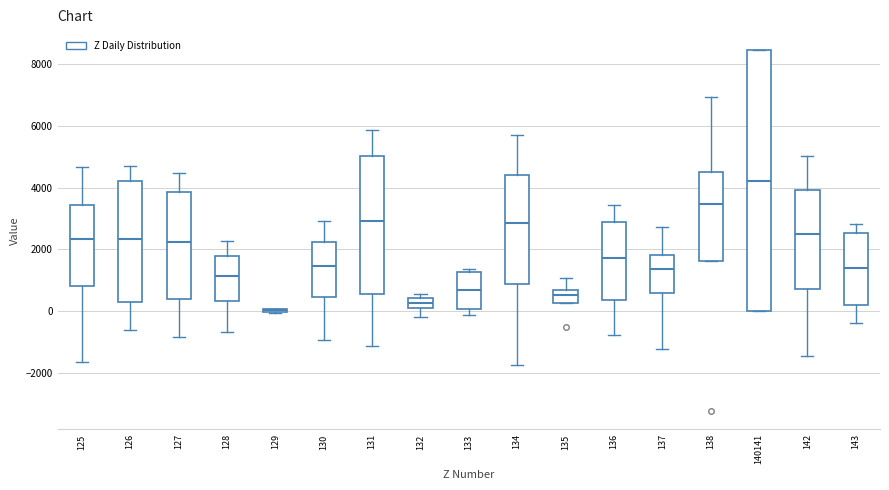

Reading left to right, read every box against the y-axis: the position of its median line, the range the box covers, and the ends of its whiskers. The values are not printed on the chart, so give them approximately, as read against the axis.

125: median 2400, box 800 to 3400, whiskers -1600 to 4600
126: median 2400, box 400 to 4200, whiskers -600 to 4600
127: median 2200, box 400 to 3800, whiskers -800 to 4400
128: median 1200, box 400 to 1800, whiskers -600 to 2200
129: box collapsed to a line at 0, whiskers 0 to 0
130: median 1400, box 400 to 2200, whiskers -1000 to 3000
131: median 3000, box 600 to 5000, whiskers -1200 to 5800
132: median 200, box 0 to 400, whiskers -200 to 600
133: median 600, box 0 to 1200, whiskers -200 to 1400
134: median 2800, box 800 to 4400, whiskers -1800 to 5800
135: median 600 (just below the box's upper edge), box 200 to 600, whiskers 200 to 1000
136: median 1800, box 400 to 2800, whiskers -800 to 3400
137: median 1400, box 600 to 1800, whiskers -1200 to 2800
138: median 3400, box 1600 to 4600, whiskers 1600 to 7000
140141: median 4200, box 0 to 8400, whiskers 0 to 8400
142: median 2600, box 800 to 4000, whiskers -1400 to 5000
143: median 1400, box 200 to 2600, whiskers -400 to 2800